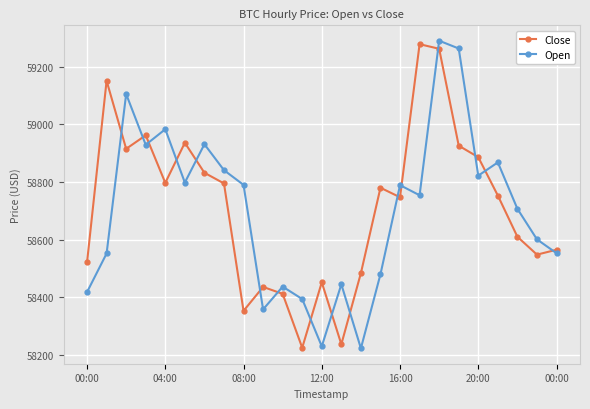

What are all the series names shown in the legend?

Close, Open